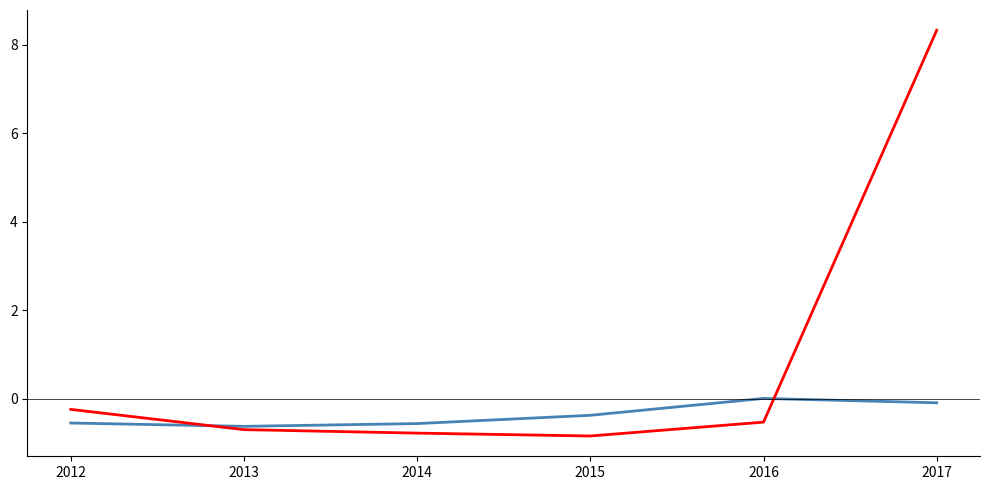

What is the minimum value shown in the chart?

-0.8